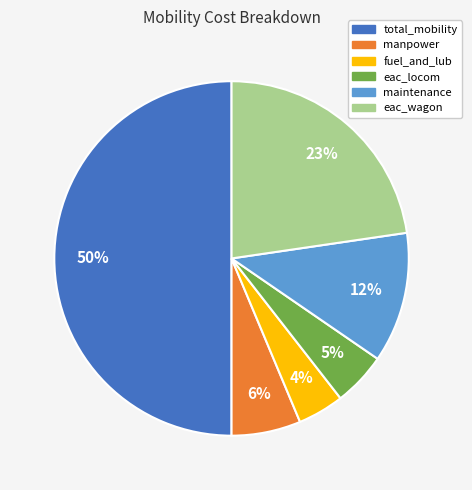

Combined, do maintenance and total_mobility account for over 50%?

Yes